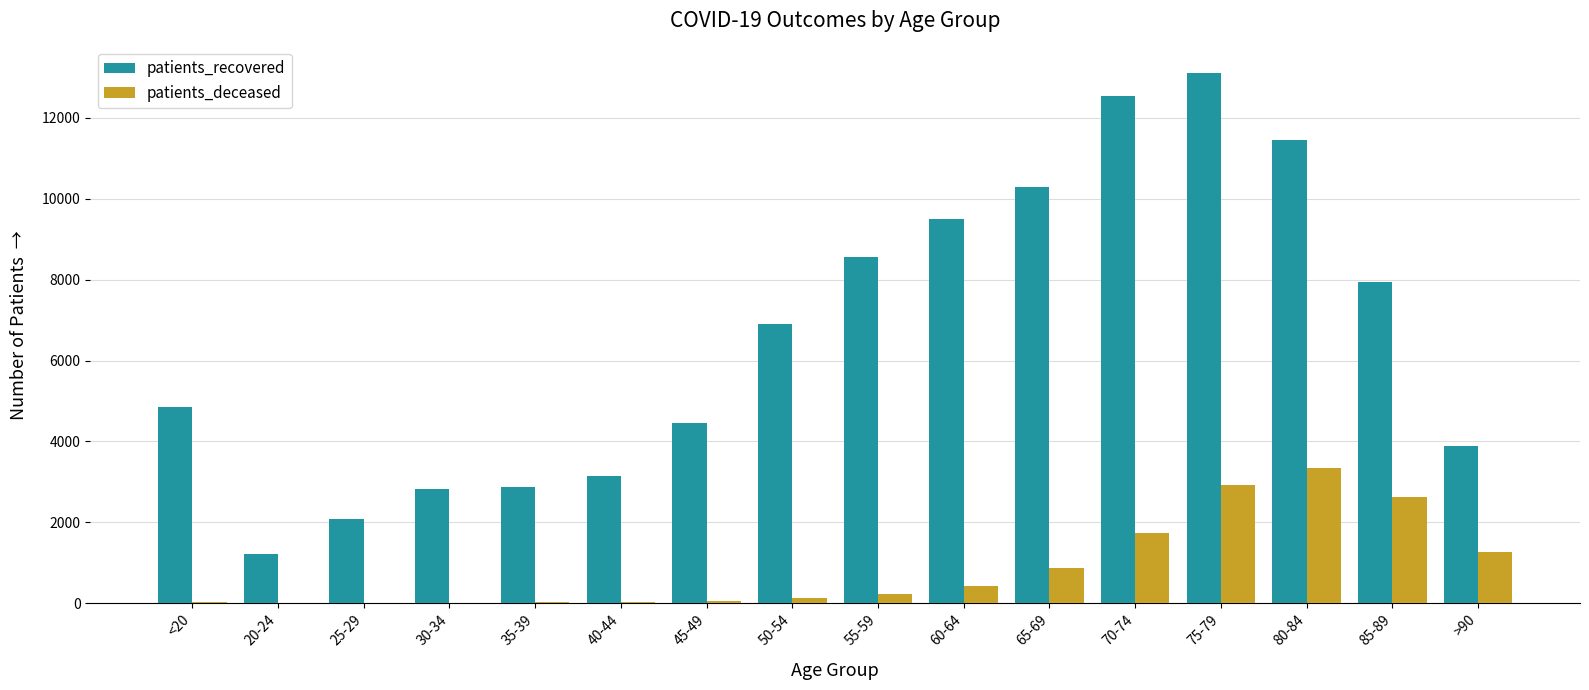

What is the sum of all patients_deceased values?

13720